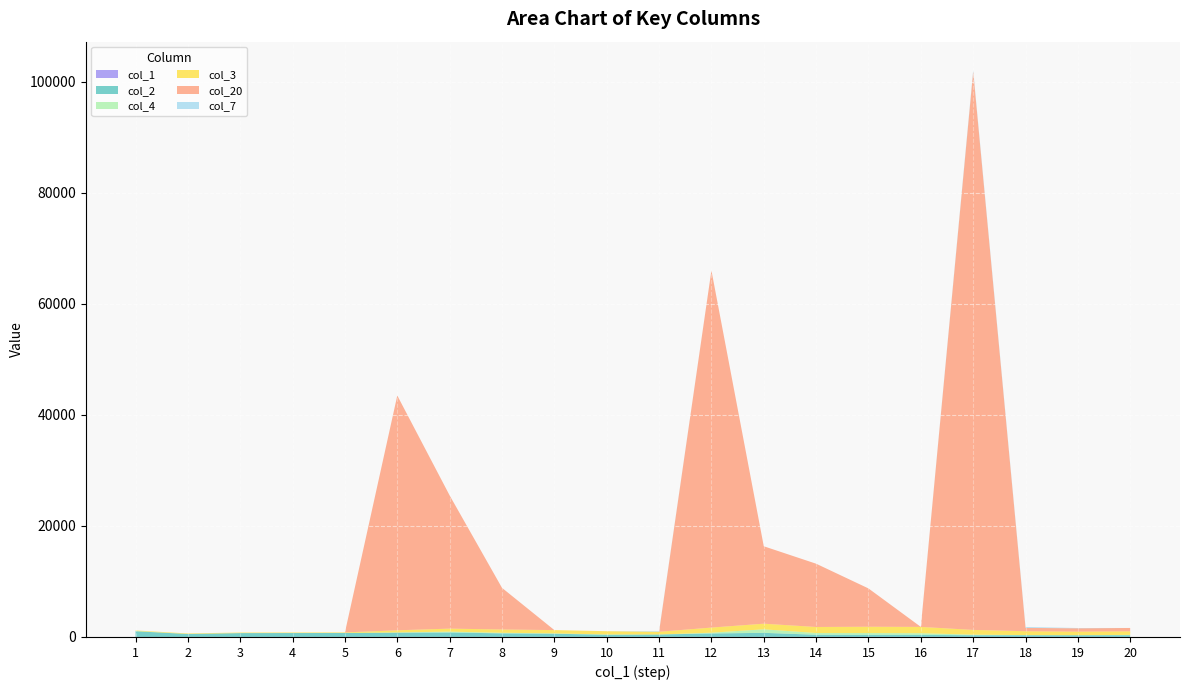

Reading left to right, transcribe all the data shown in this chart.

col_1: 1	2	3	4	5	6	7	8	9	10	11	12	13	14	15	16	17	18	19	20
col_2: 1034	535	698	706	715	767	801	643	576	389	435	619	730	386	370	354	300	300	300	300
col_4: 43	0	0	0	0	47	155	106	64	50	0	142	637	310	324	308	102	23	0	58
col_3: 100	100	100	100	100	382	542	592	592	592	492	921	1014	1090	1136	1136	854	694	644	644
col_20: 0	0	0	0	0	42300	24000	7500	0	0	0	64350	13950	11400	6900	0	100600	600	600	600
col_7: 0	0	0	0	0	0	0	0	0	0	100	0	0	0	0	0	282	160	50	0